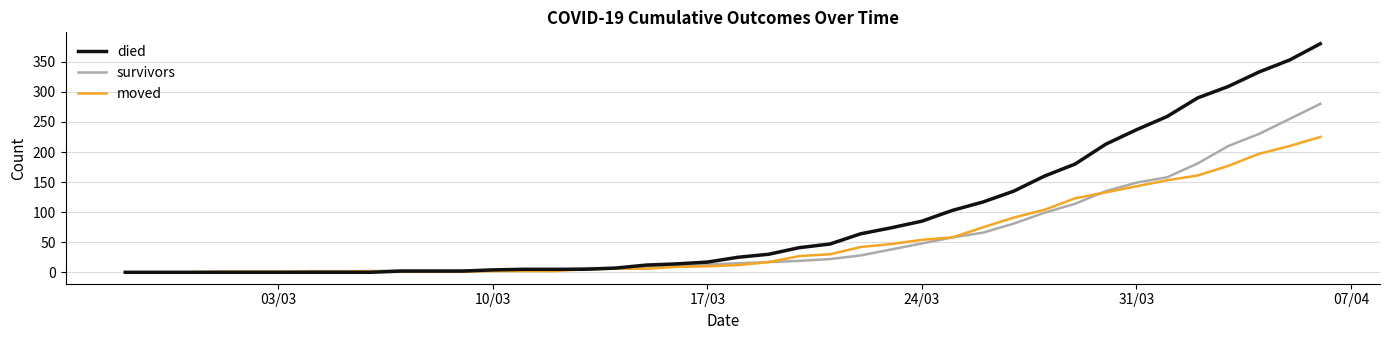

After their last crossing, which series has the higher values: survivors or moved?

survivors